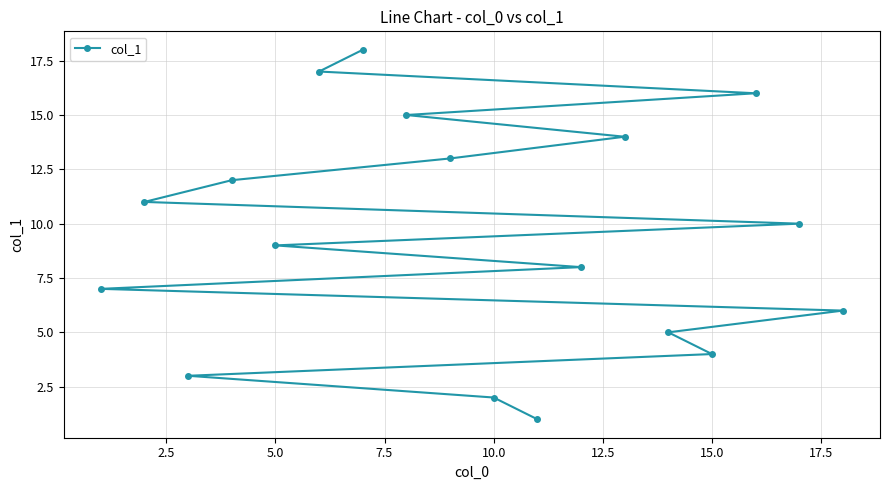

True or false: there are more than 1 points higher than both neighbors.

False